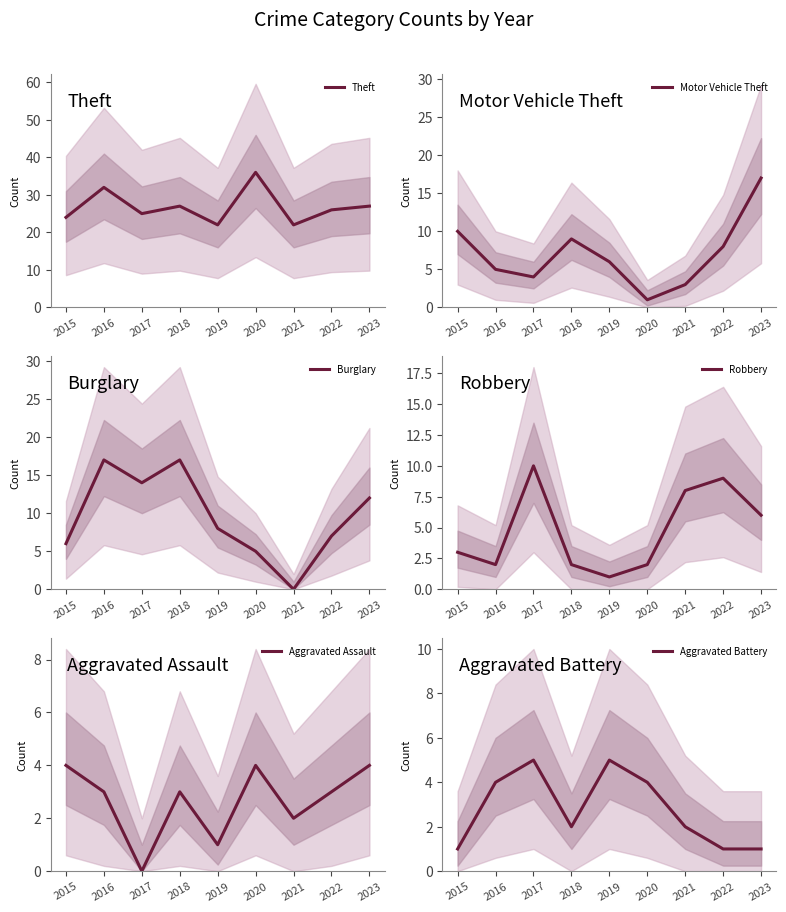

Where do Robbery and Aggravated Assault first cross each other?

2016 and 2017